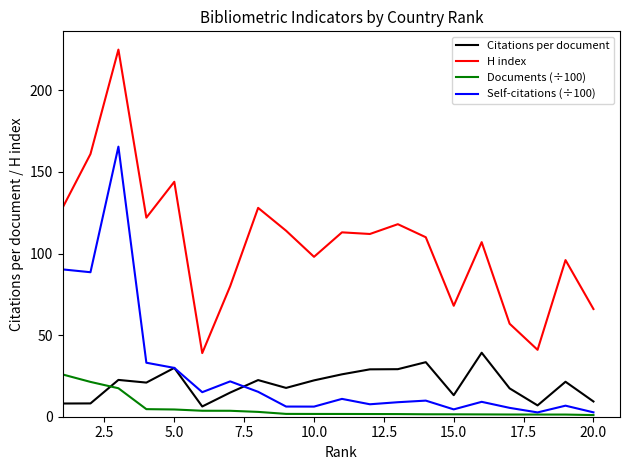

True or false: H index and Self-citations (÷100) intersect in this chart.

False